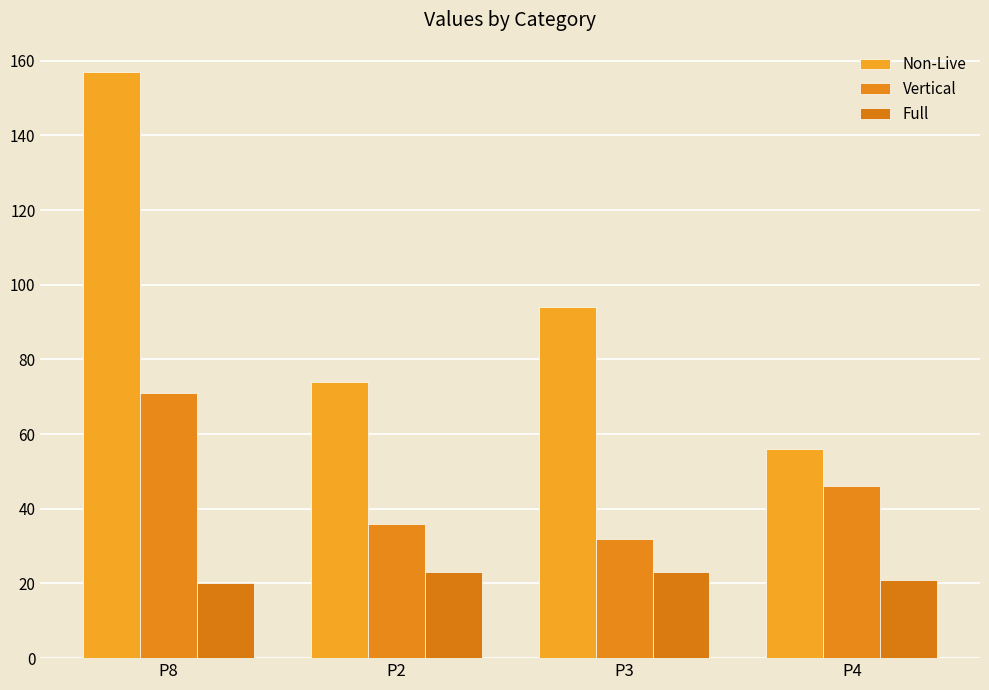

What is the label of the 4th bar from the left?

P4